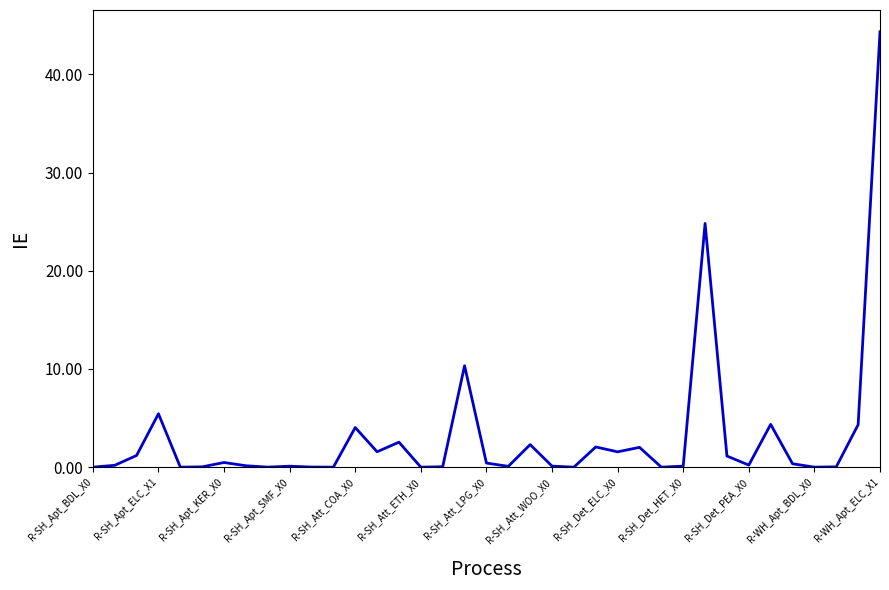

What is the greatest value displayed?

44.3